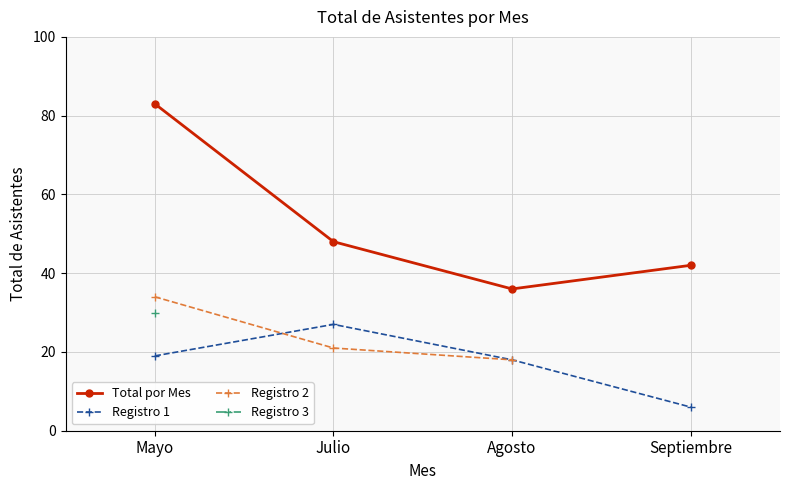

At which category is the sum across all series the highest?

Mayo